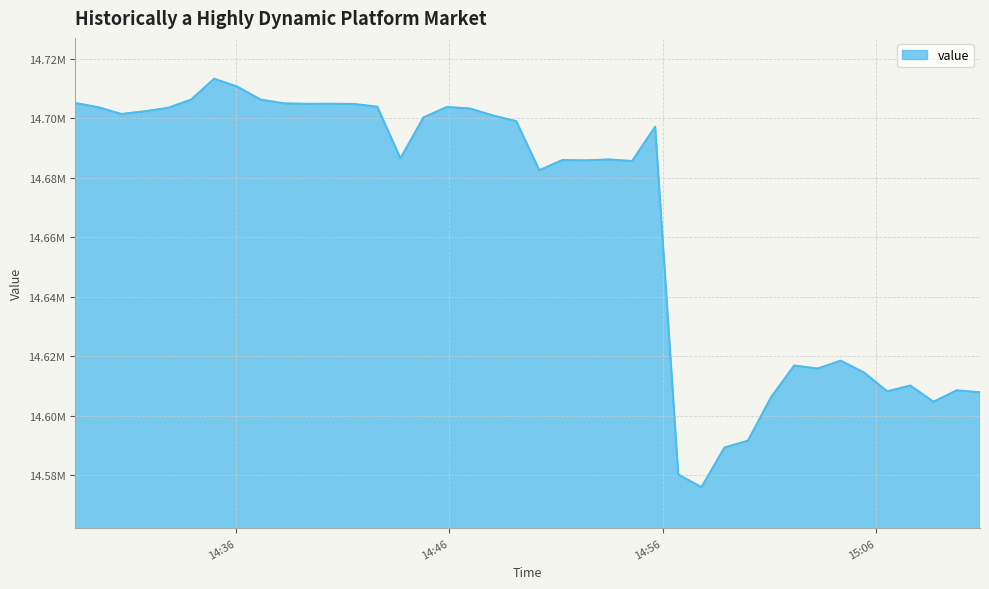

Is this an area chart (filled region under the line)?

Yes